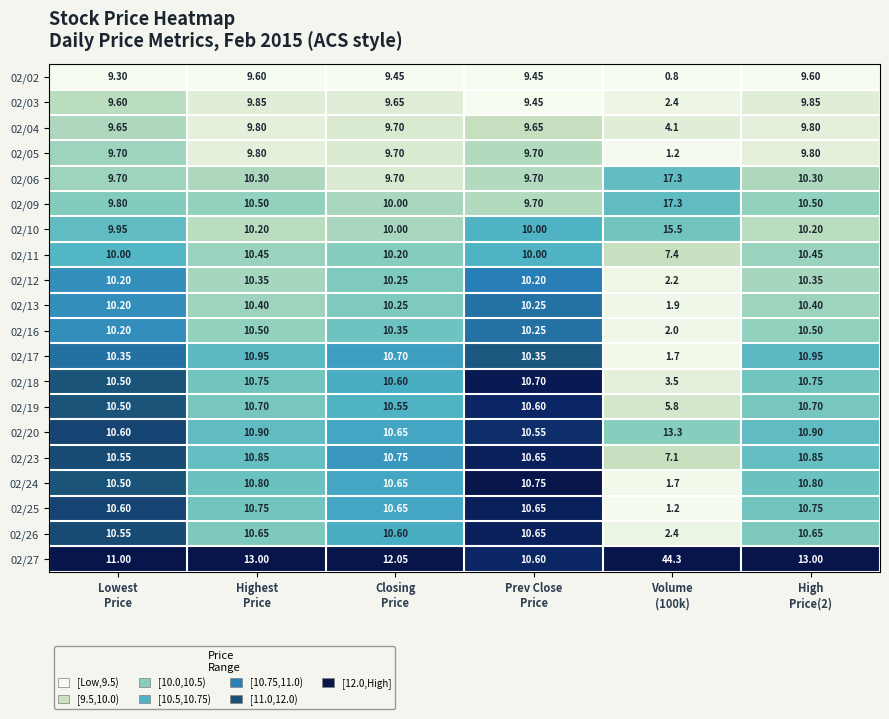

Between Lowest
Price and Highest
Price, which series saw the biggest shift?

02/27